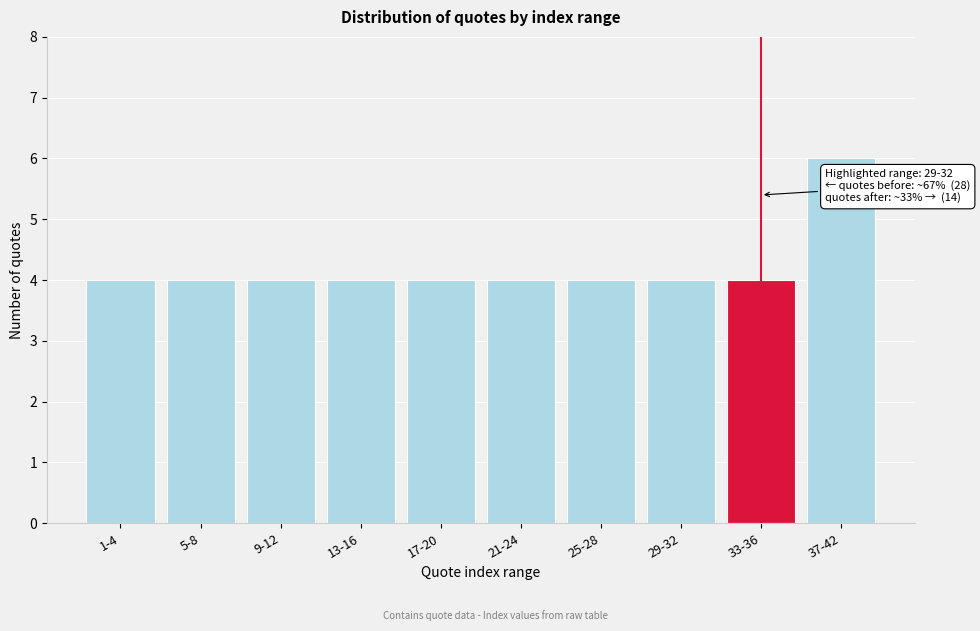

Reading left to right, transcribe all the data shown in this chart.

1-4=4	5-8=4	9-12=4	13-16=4	17-20=4	21-24=4	25-28=4	29-32=4	33-36=4	37-42=6